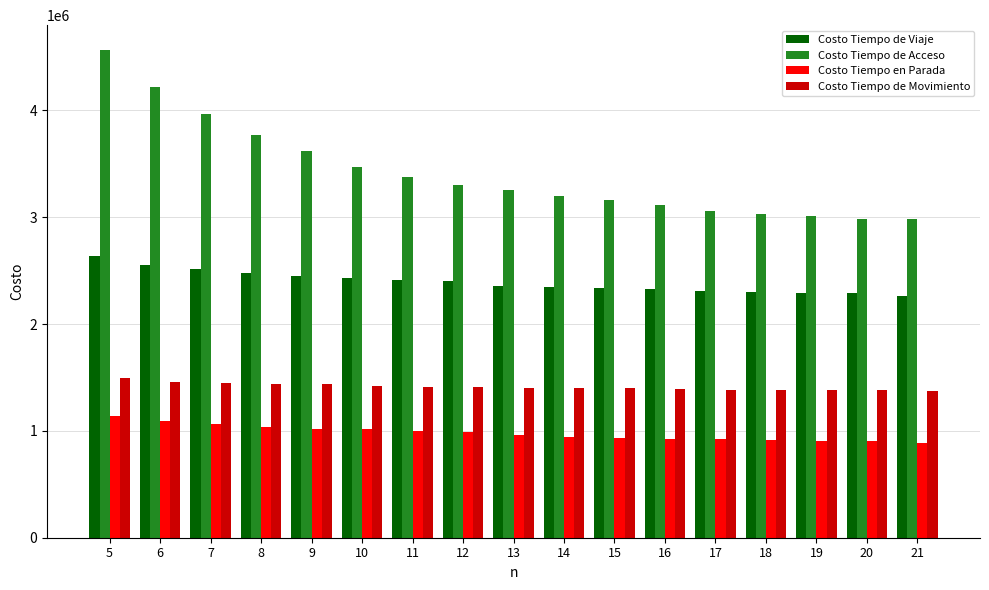

What is the value of the Costo Tiempo de Acceso bar at the 12th from the left?

3117206.3